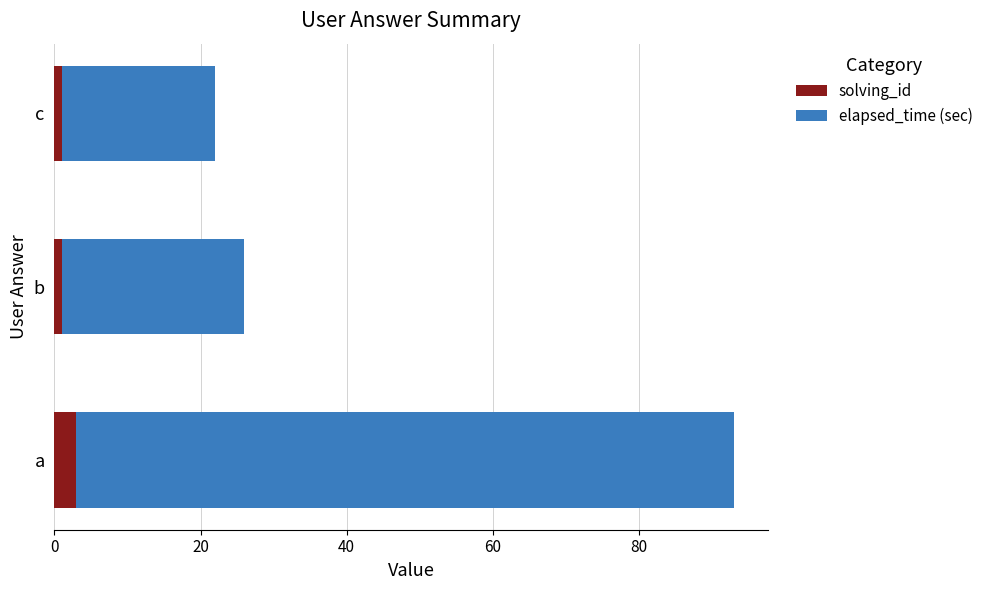

What is the minimum value for solving_id?

1